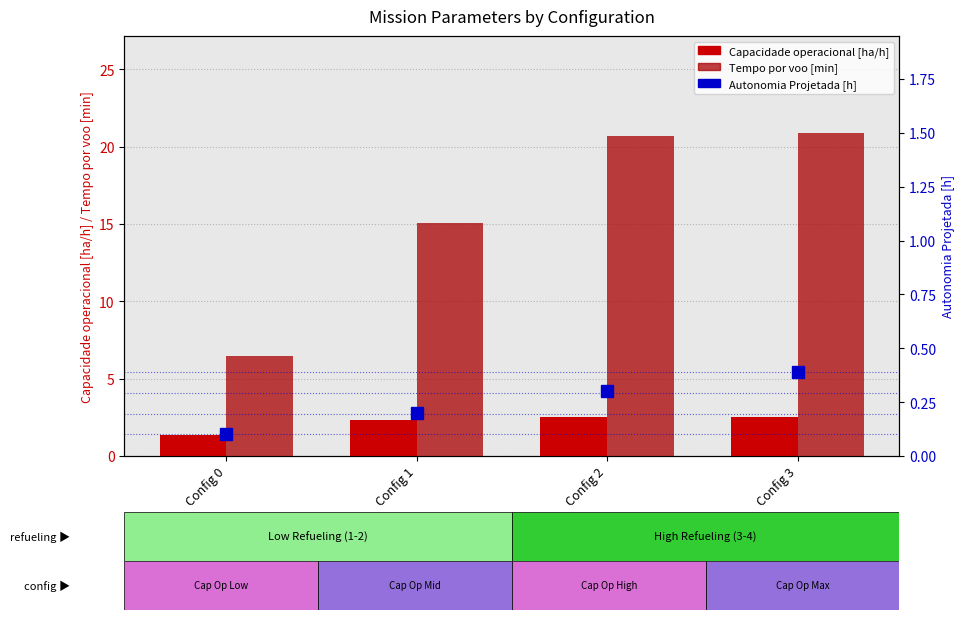

What is the spread (max minus min) of values at Config 3?

20.5